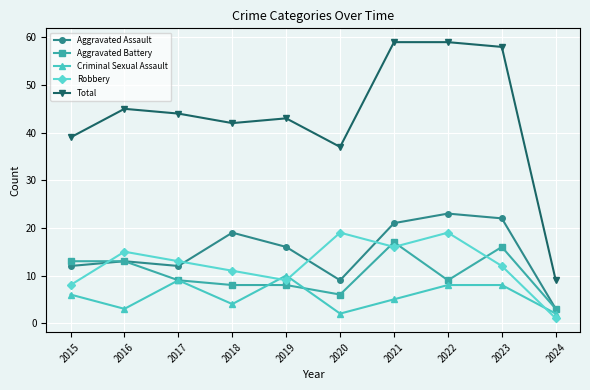

How many values in the Criminal Sexual Assault series are below 6?

5